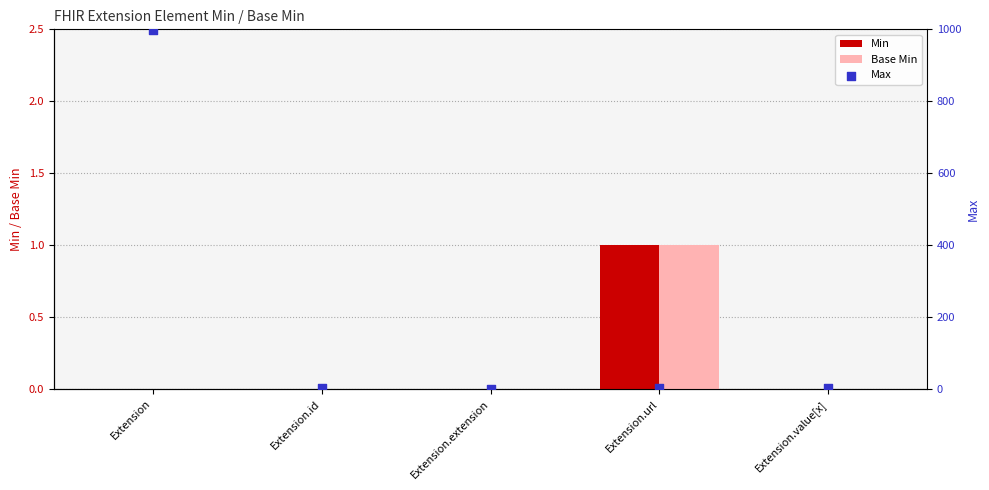

At which label does Min reach its peak?

Extension.url